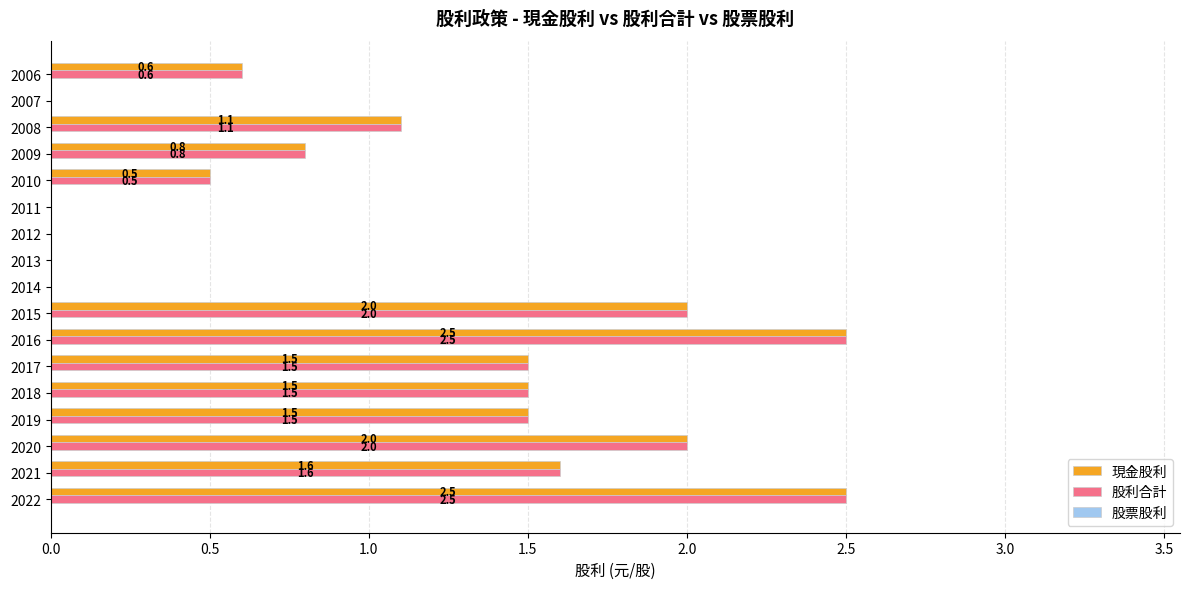

How many series are shown in this chart?

2